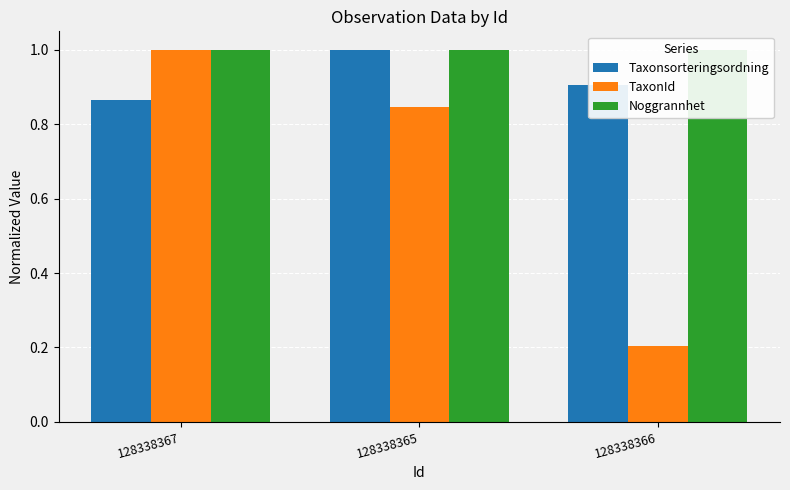

What is the sum of all Noggrannhet values?

3.0